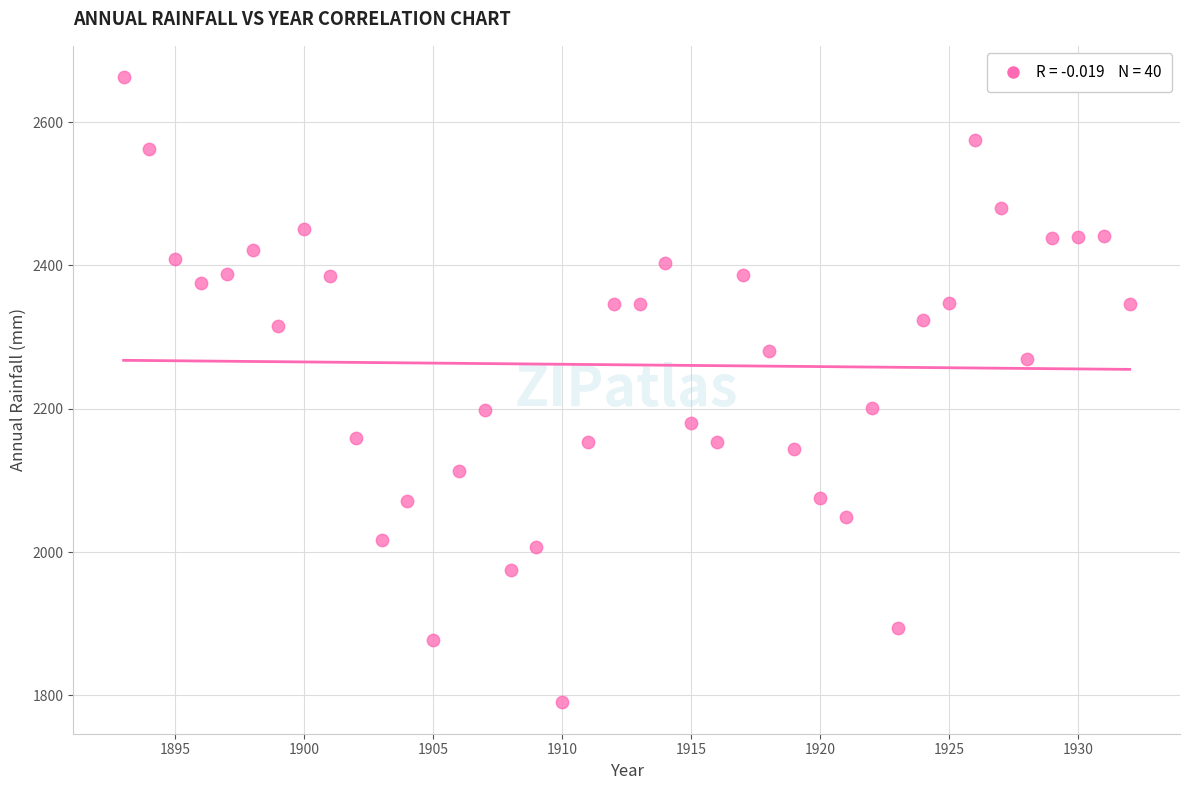

What is the range of X values (max minus min)?

39.0